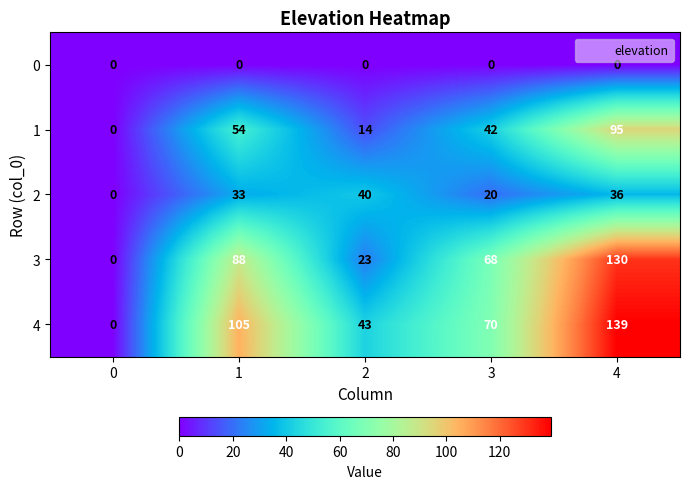

Which label corresponds to the largest value in the chart?

4